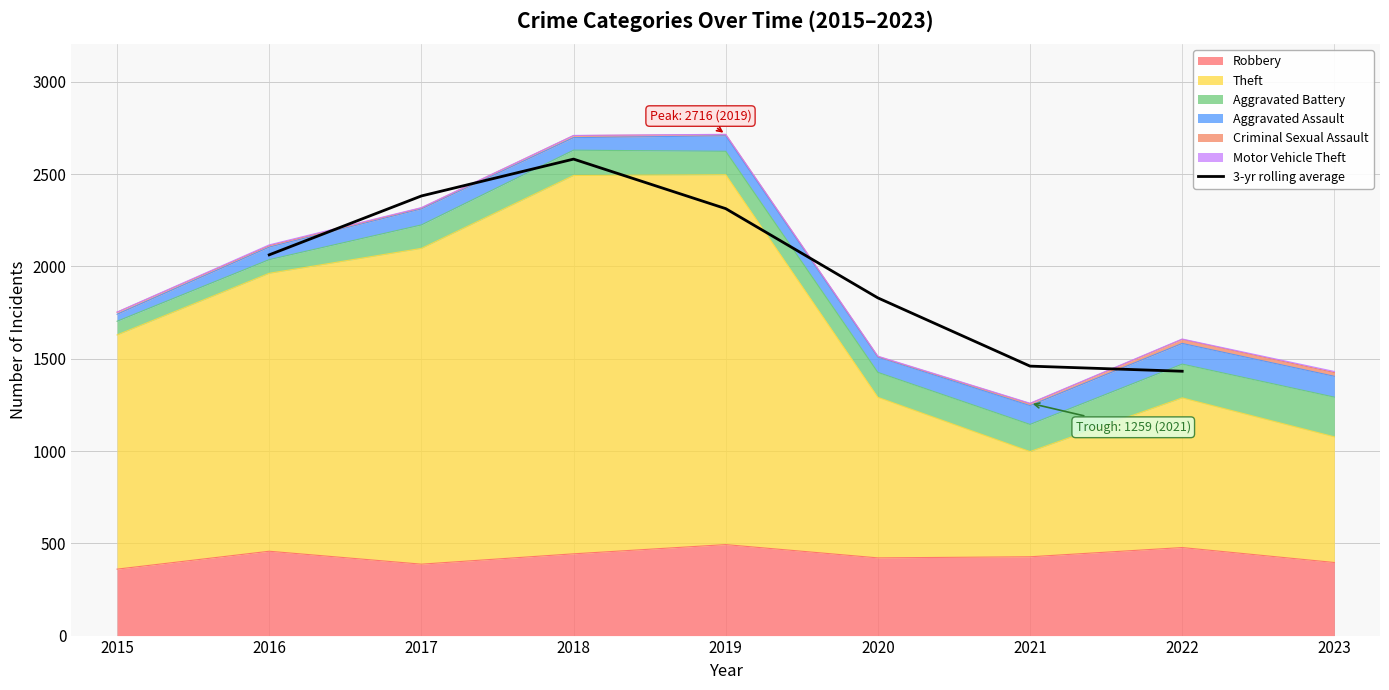

Where is 3-yr rolling average nearest to the value 2007?

2016